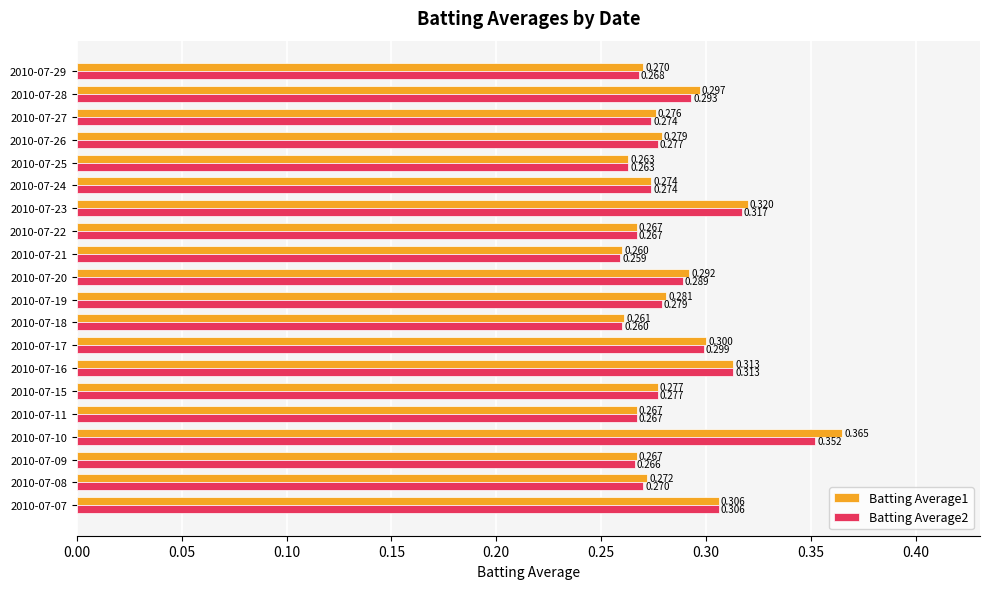

What is the average value of the Batting Average1 series?

0.3